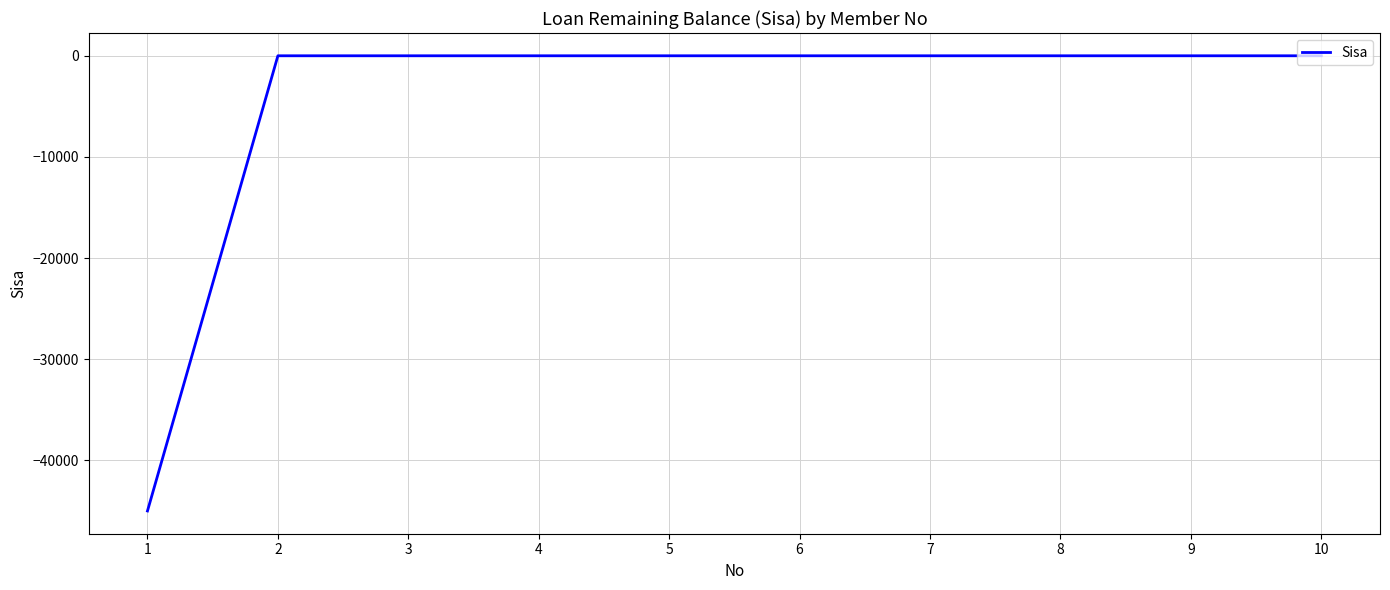

Reading left to right, what are all the values shown in this chart?

1=-45000	2=0	3=0	4=0	5=0	6=0	7=0	8=0	9=0	10=0